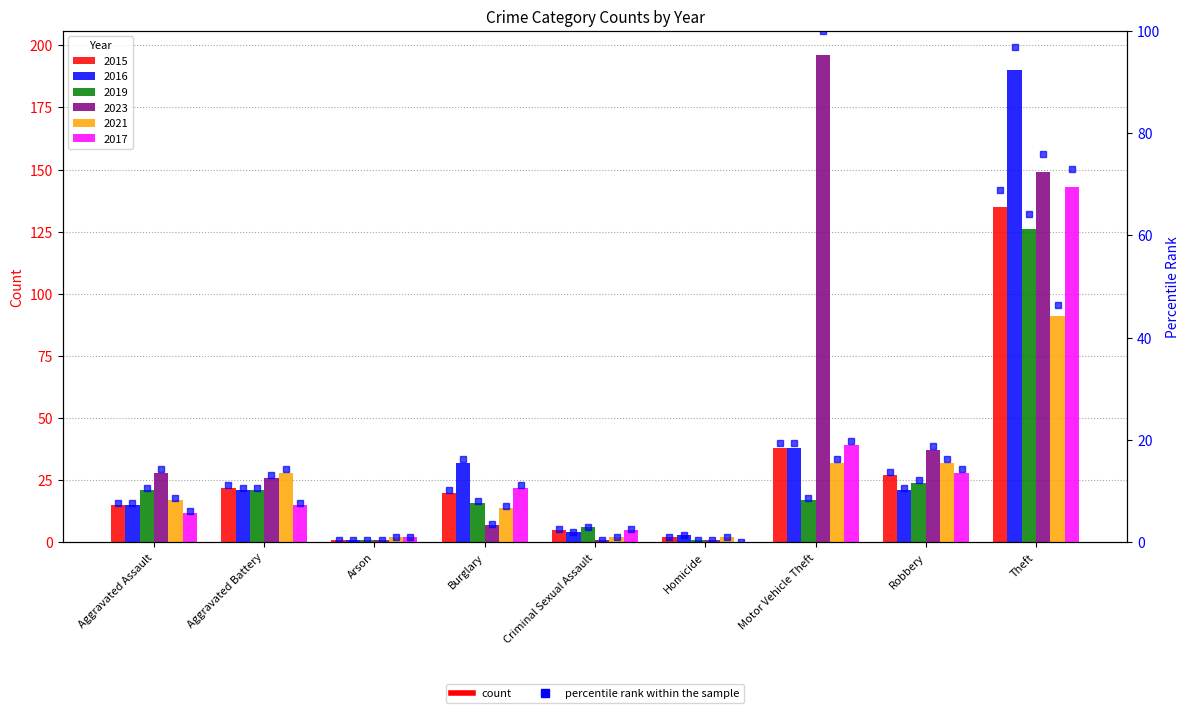

What is the sum of the 2023 values at Aggravated Battery and Robbery?

63.0